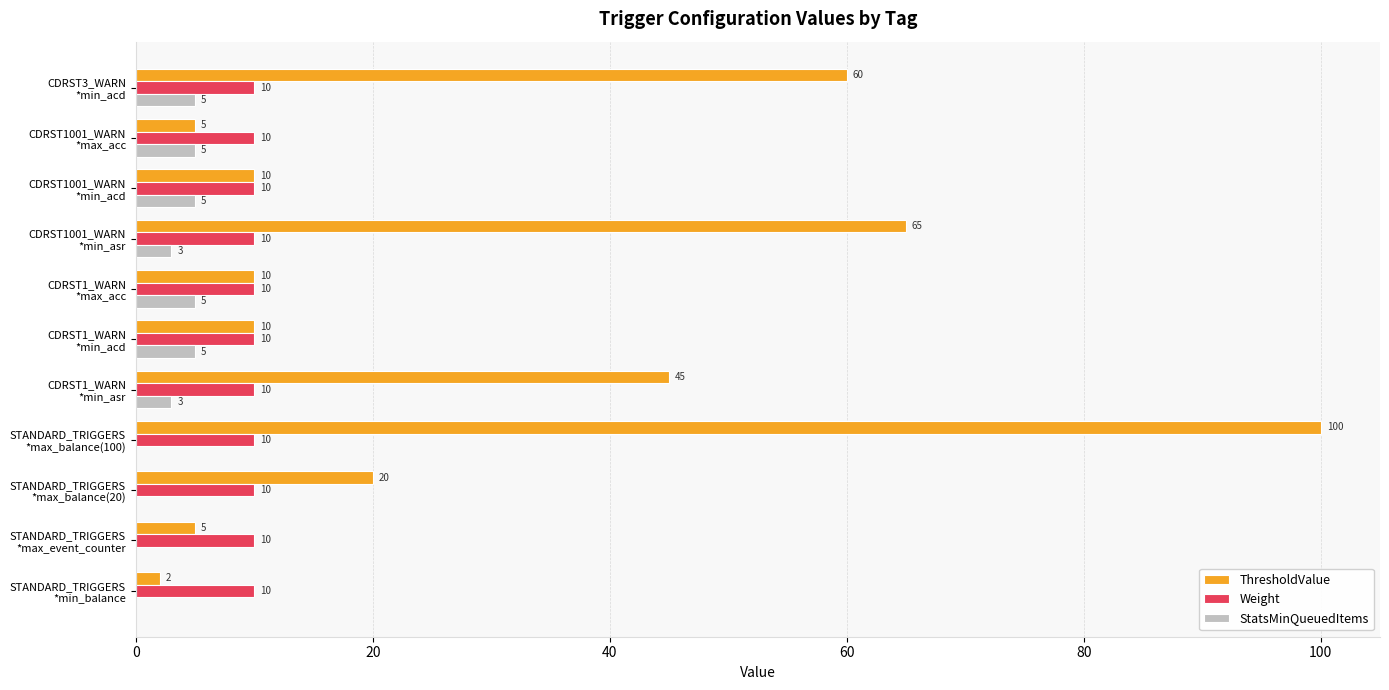

What is the sum of all Weight values?

110